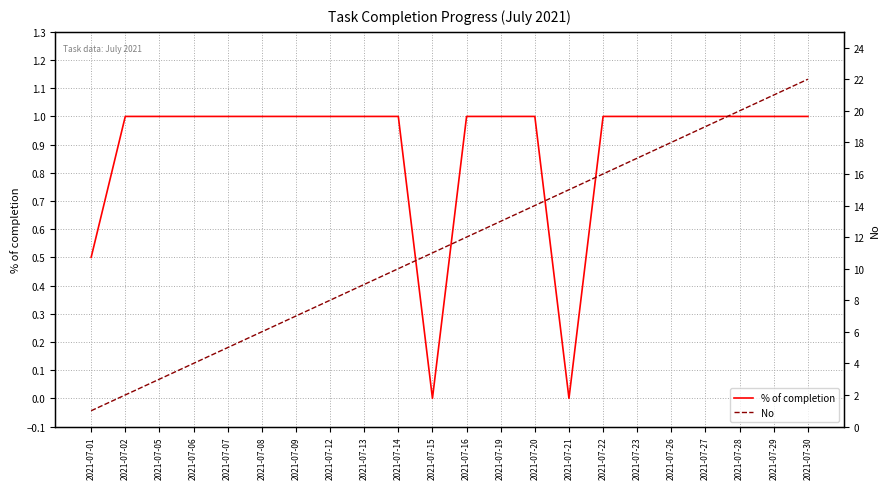

True or false: % of completion and No intersect in this chart.

False